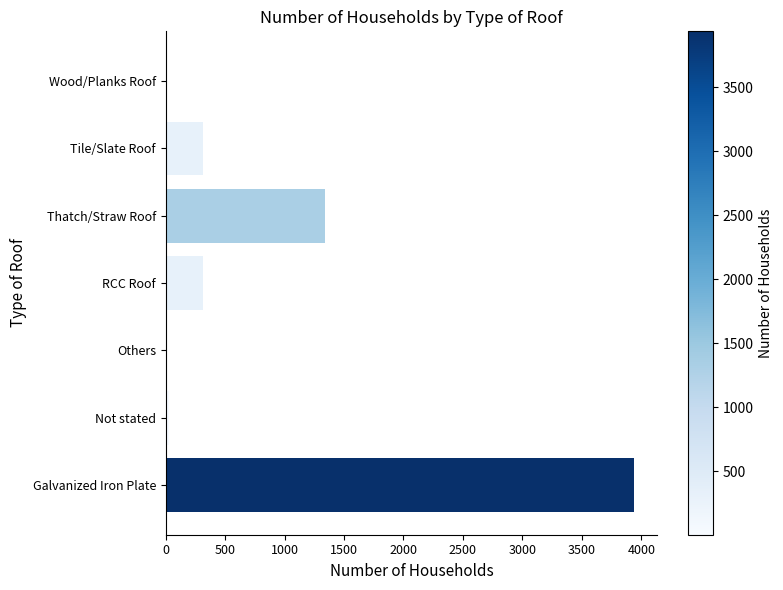

What is the ratio of the value at RCC Roof to the value at Tile/Slate Roof?

1.0